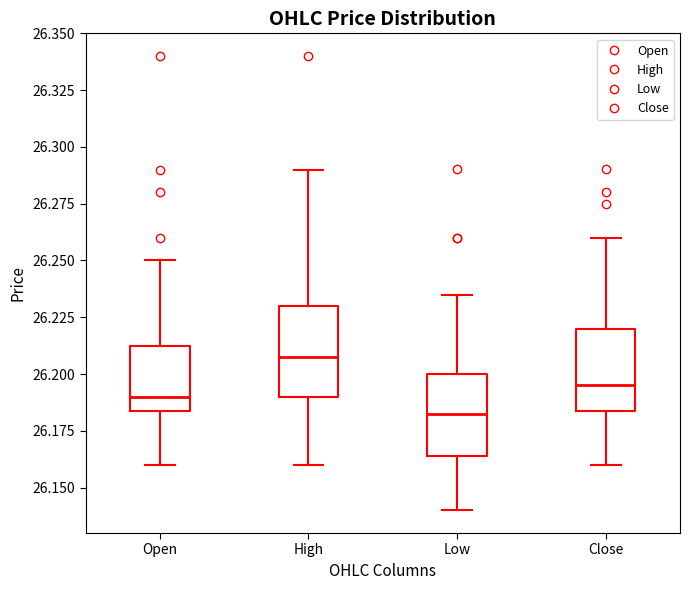

Reading left to right, read every box against the y-axis: the position of its median line, the range the box covers, and the ends of its whiskers. The values are not printed on the chart, so give them approximately, as read against the axis.

Open: median 26.190, box 26.185 to 26.215, whiskers 26.160 to 26.250
High: median 26.210, box 26.190 to 26.230, whiskers 26.160 to 26.290
Low: median 26.185, box 26.165 to 26.200, whiskers 26.140 to 26.235
Close: median 26.195, box 26.185 to 26.220, whiskers 26.160 to 26.260